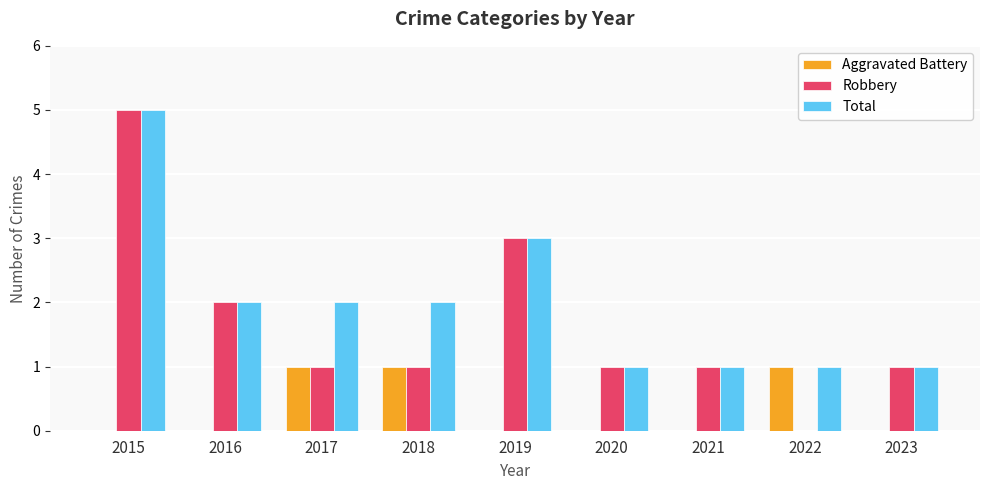

Which series has the largest total across all categories?

Total